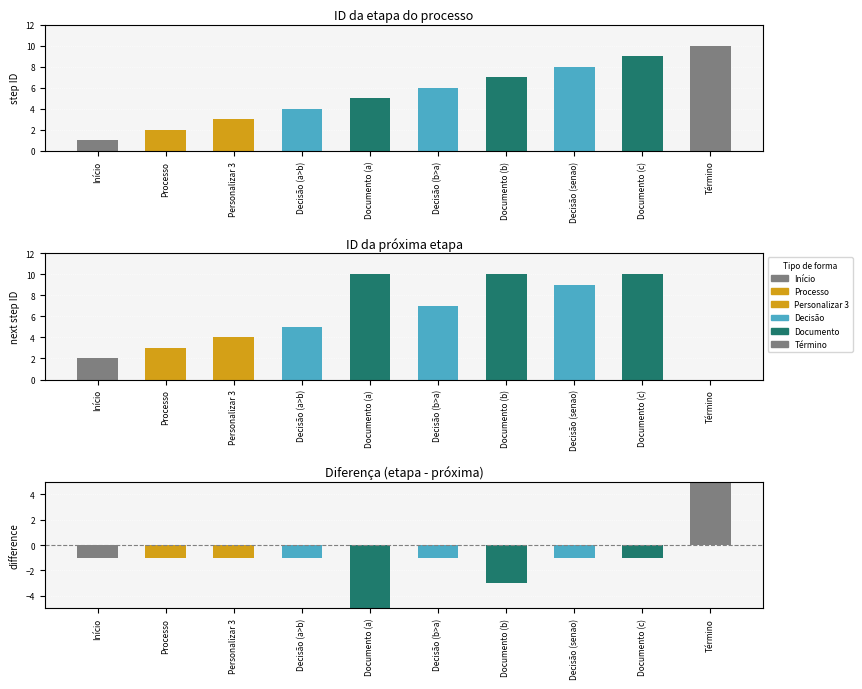

How many data points in ID da etapa do processo are above 6?

4